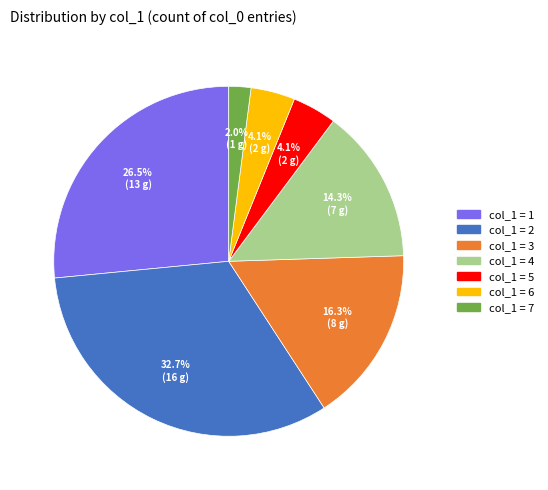

Does col_1 = 2 represent more than half of the total?

No